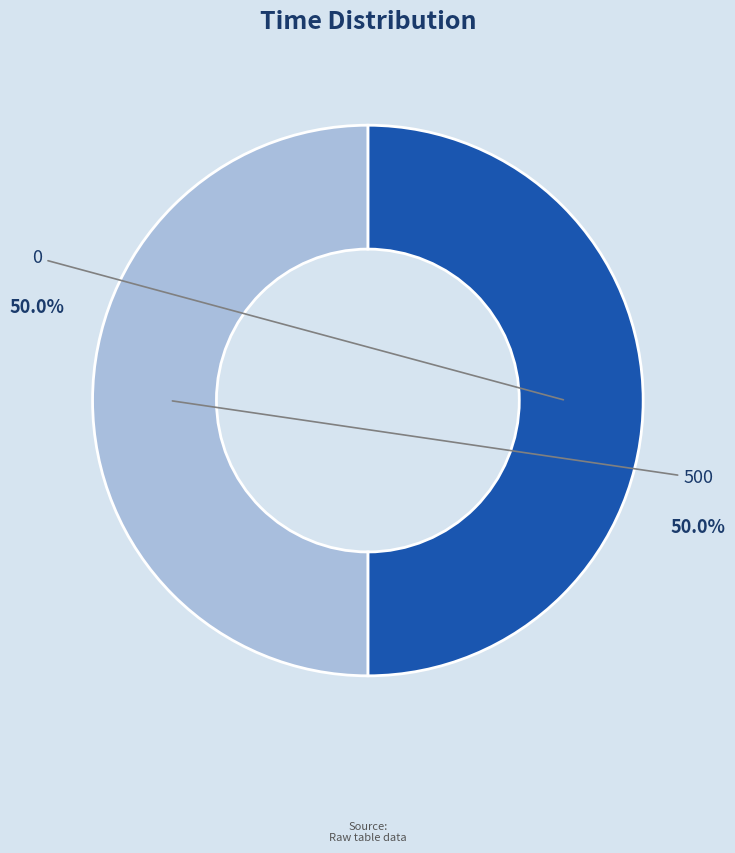

Is it true that 500 is 86% of the pie?

False